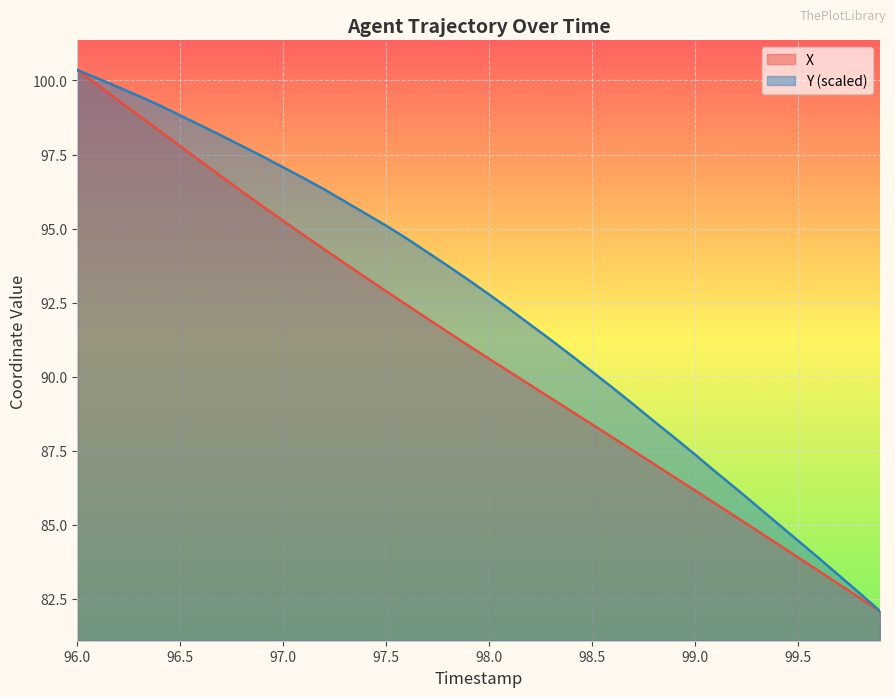

Which category has the highest value in the Y series?

96.0